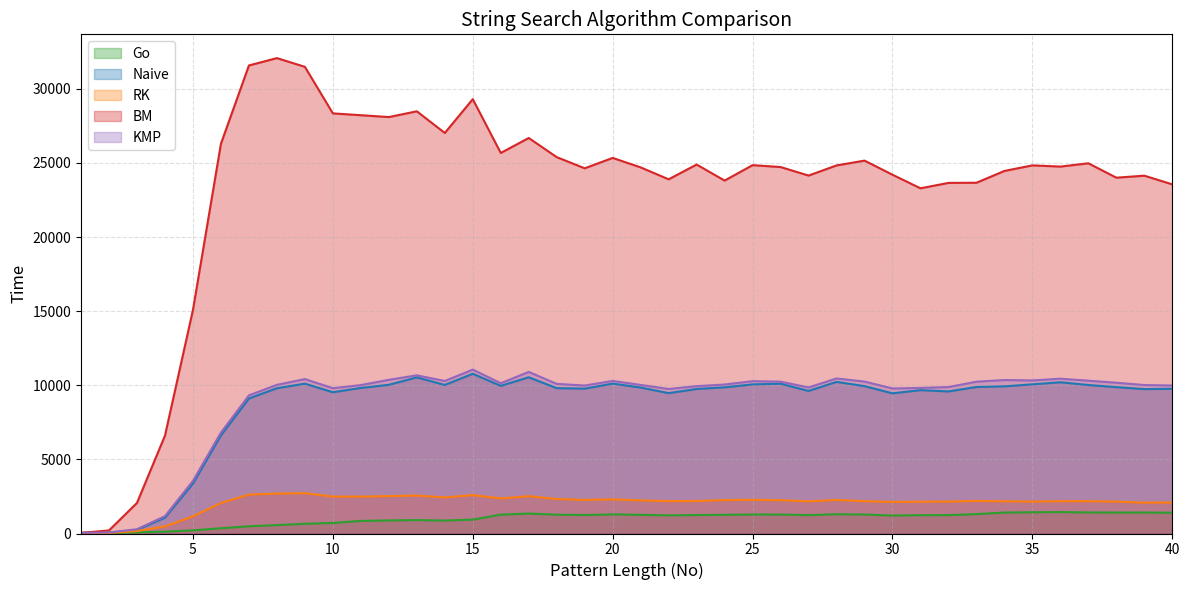

At 15, list the series in order from smallest to largest.

Go, RK, Naive, KMP, BM